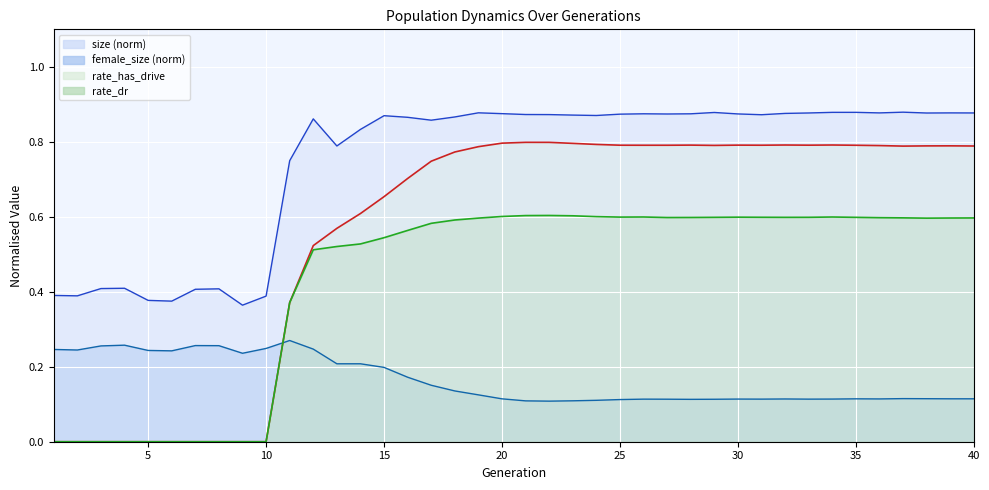

True or false: size (norm) line and female_size (norm) line cross at least once.

False